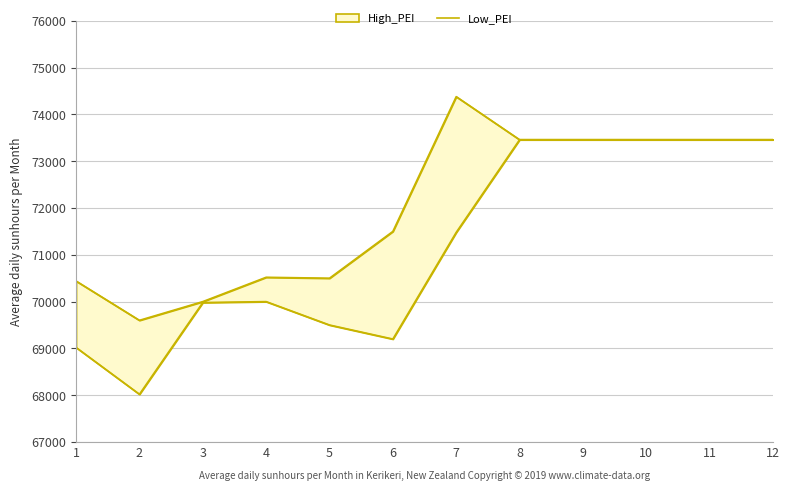

What is the difference between the values at 1 and 10?

4440